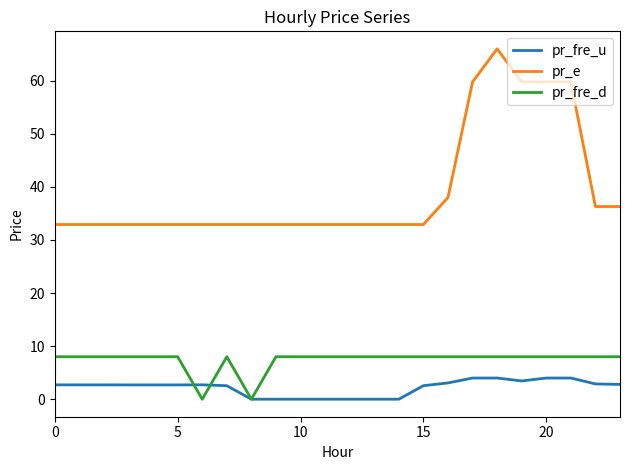

Rank the series by their maximum value, from highest to lowest.

pr_e, pr_fre_d, pr_fre_u